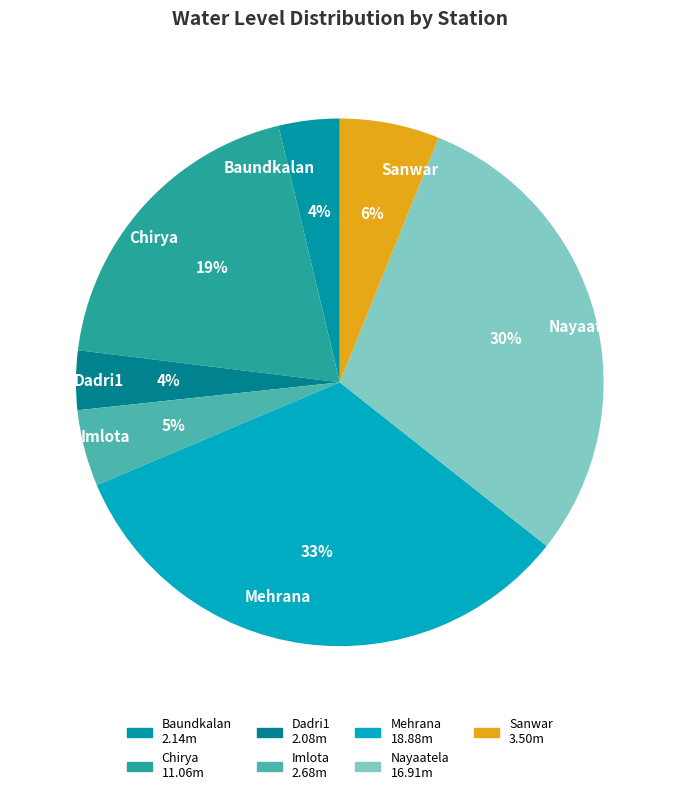

Count the number of slices in the pie.

7